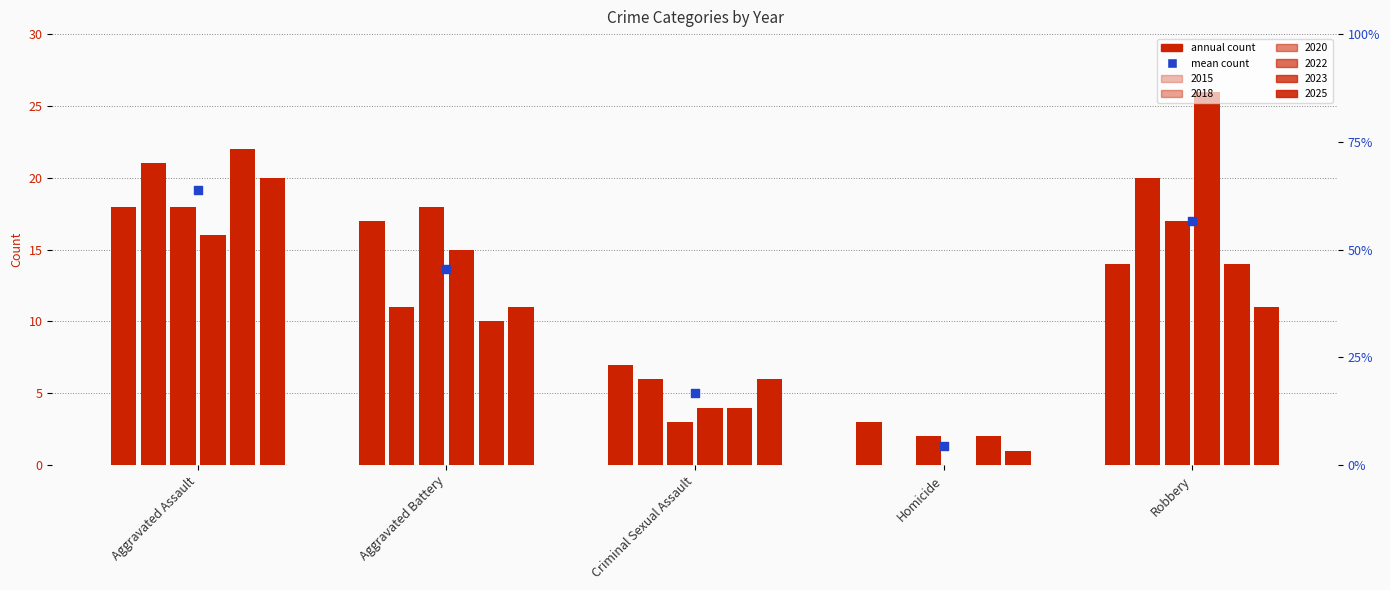

What is the change in value from Aggravated Assault to Aggravated Battery?

-5.5